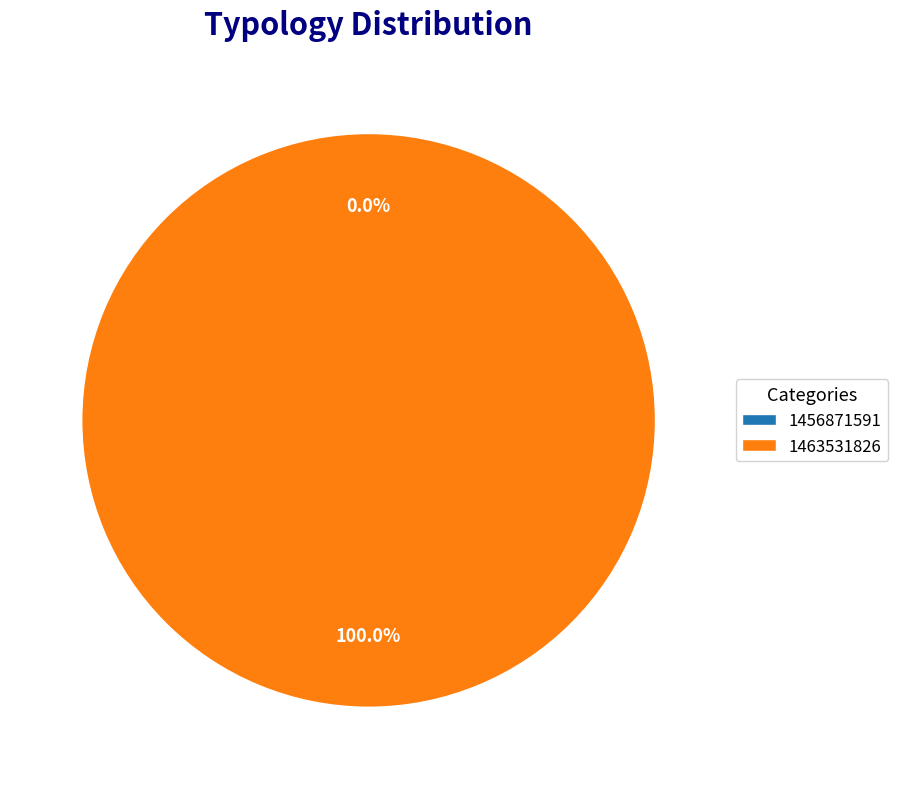

Which category accounts for the majority?

1463531826